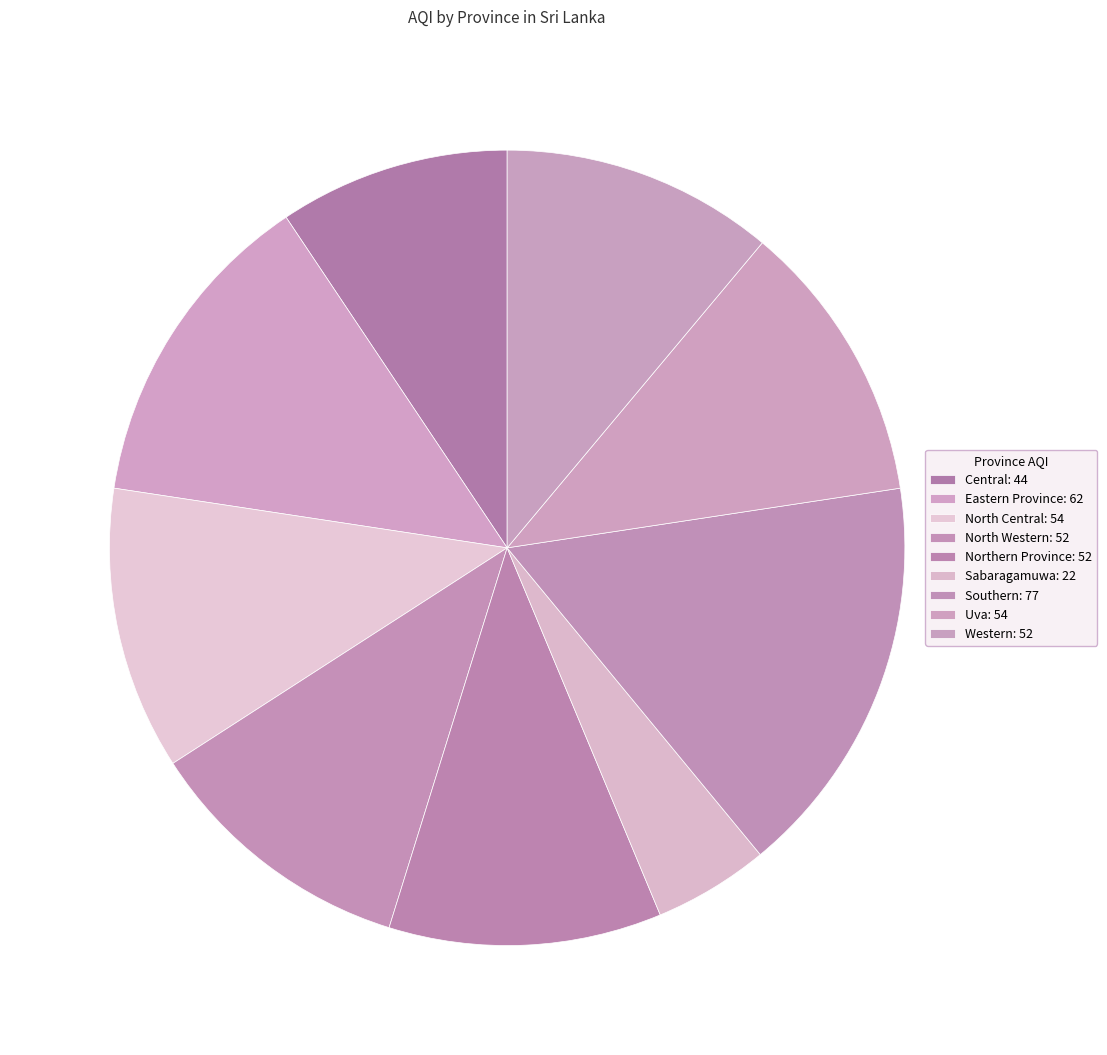

How many slices are in this pie chart?

9